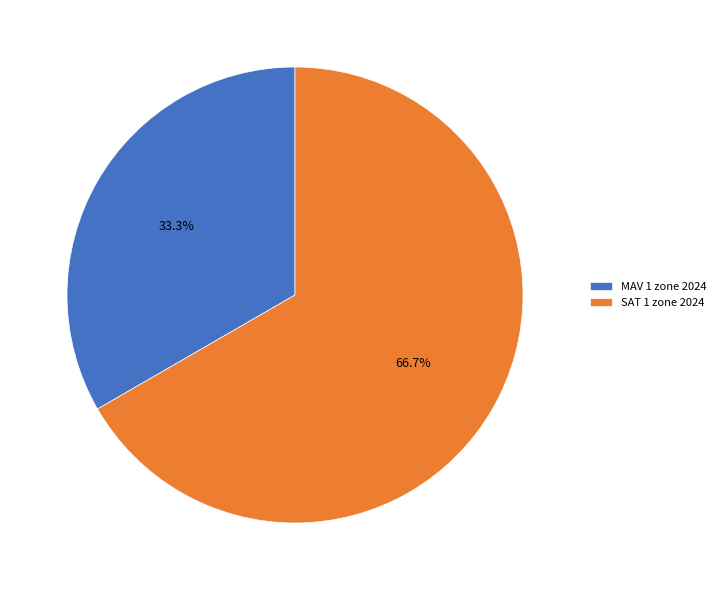

Between MAV 1 zone 2024 and SAT 1 zone 2024, which is larger?

SAT 1 zone 2024